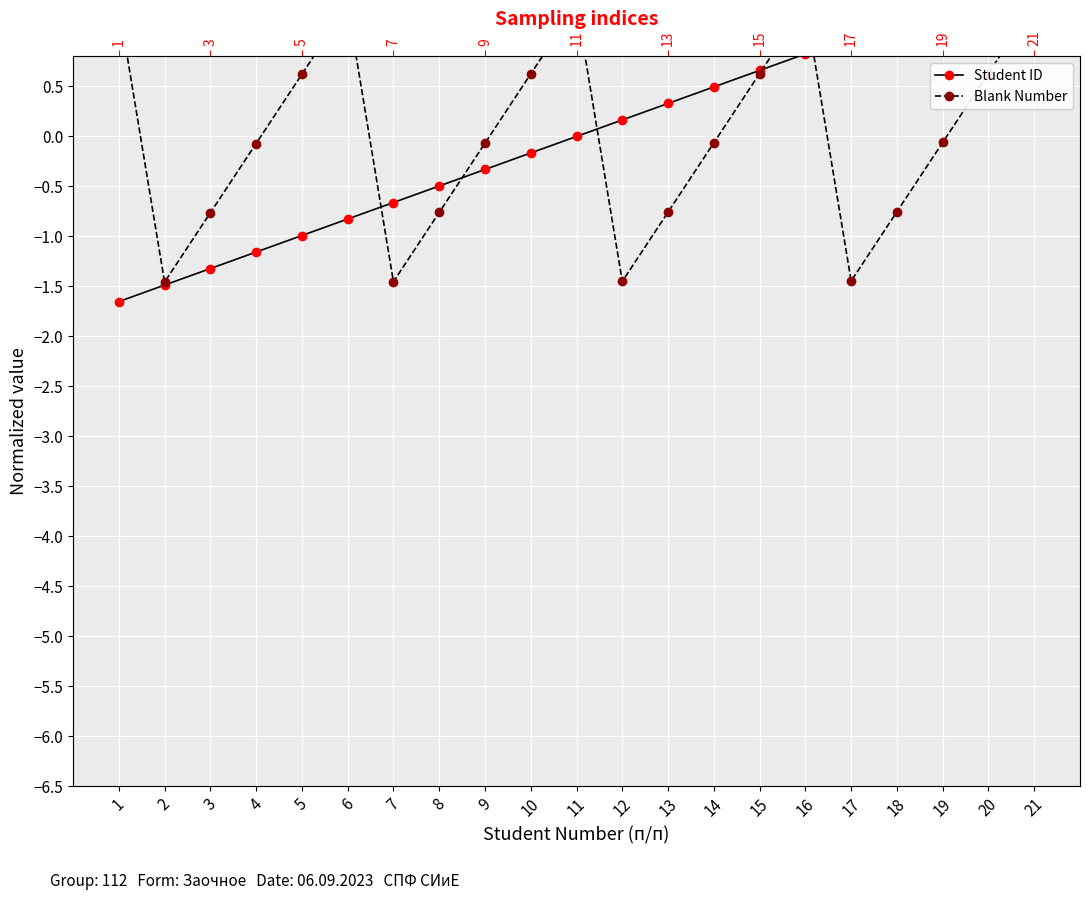

How many data points in Blank Number are above 0?

9